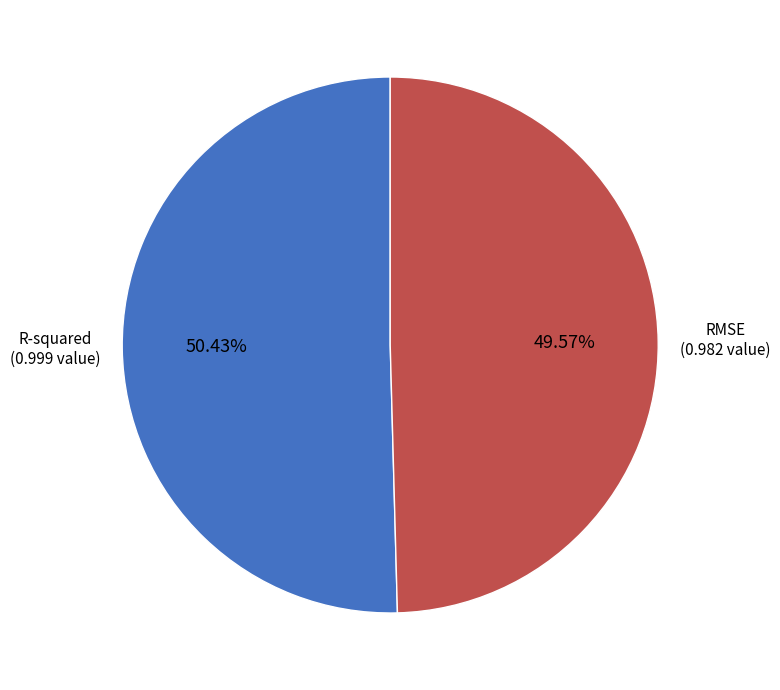

To the nearest percent, what portion does RMSE represent?

50%